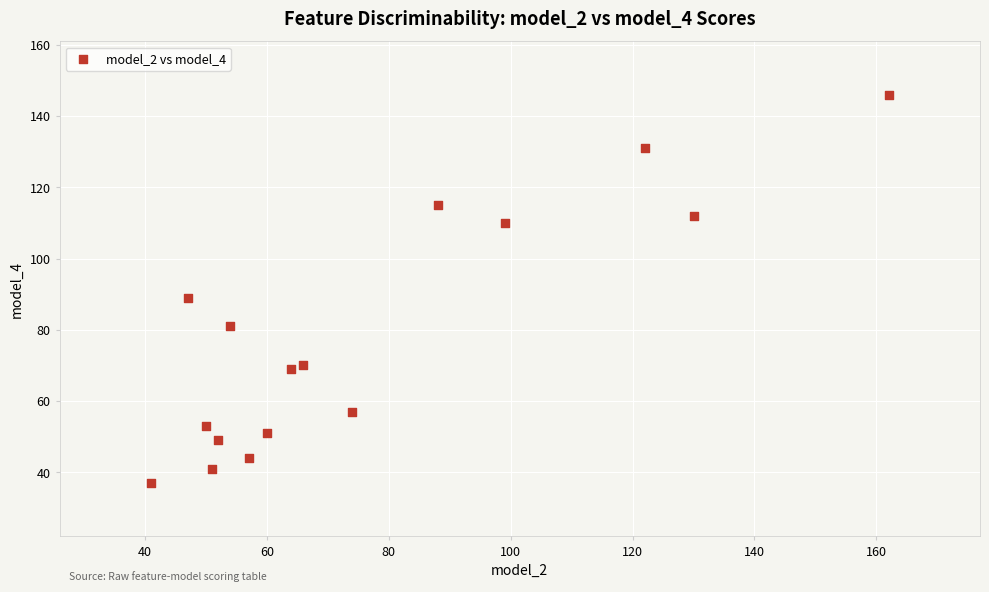

What is the range of Y values (max minus min)?

109